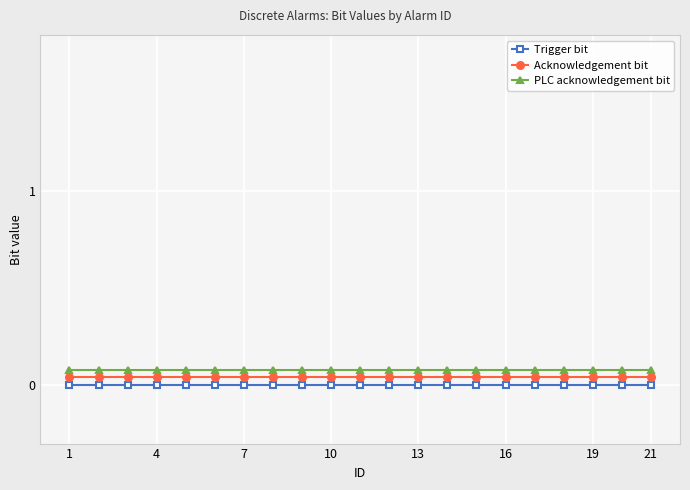

Count the number of data series in this chart.

3